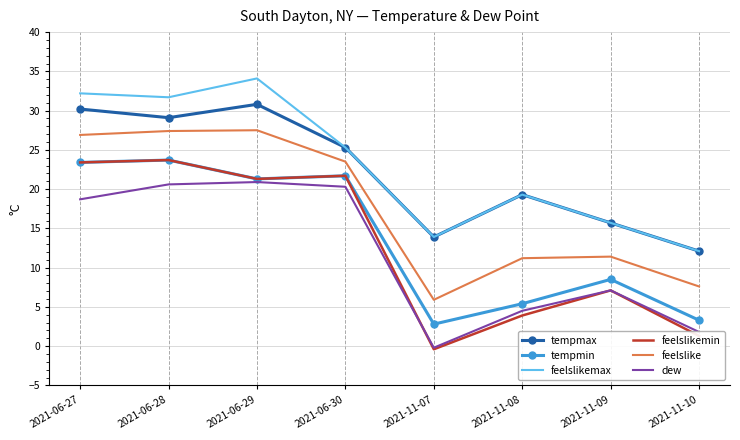

True or false: feelslike has a value of 3.4 at 2021-11-07.

False